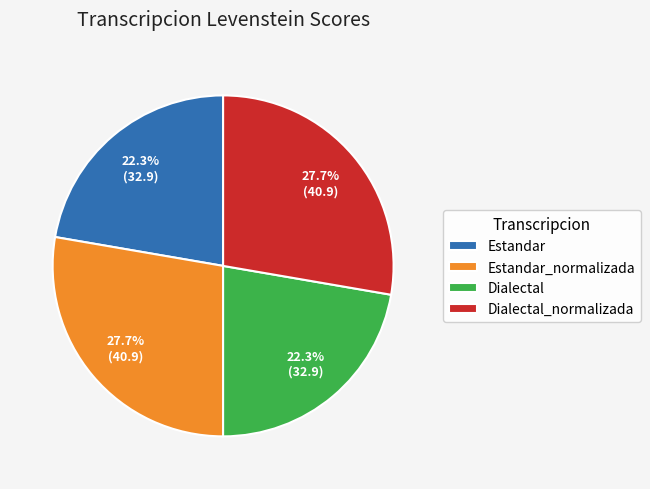

Is Dialectal the majority of the pie?

No